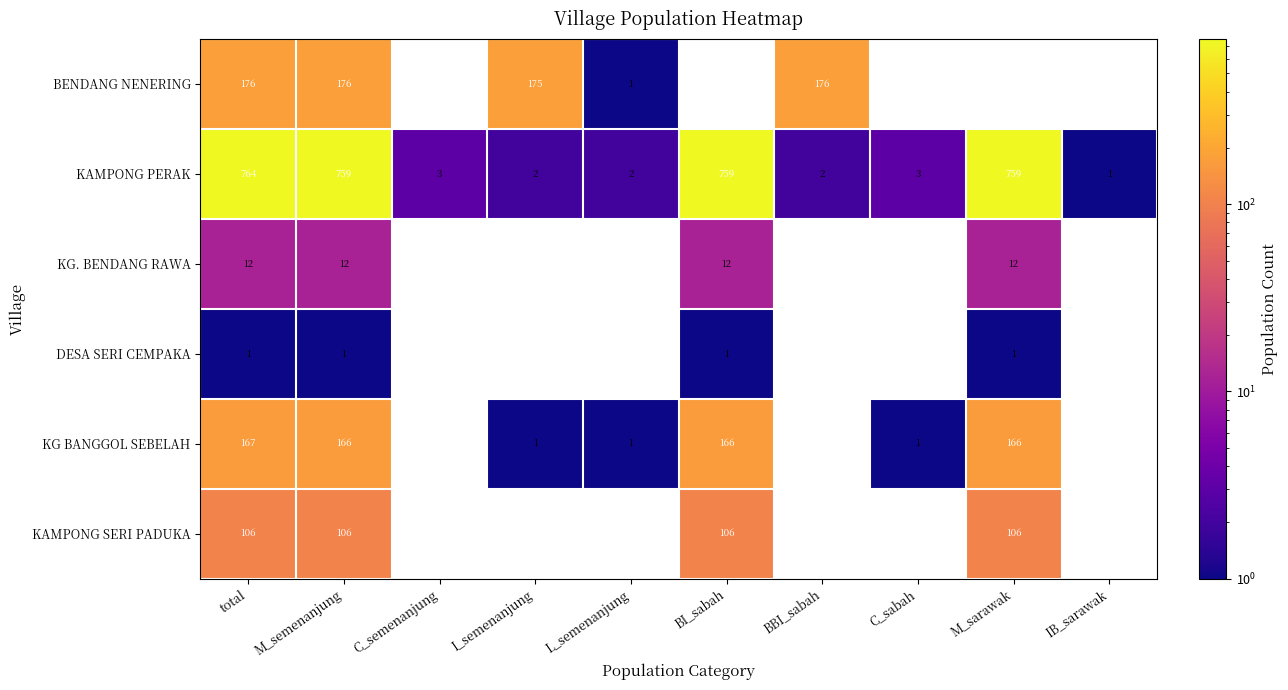

At M_semenanjung, list the series in order from largest to smallest.

KAMPONG PERAK, BENDANG NENERING, KG BANGGOL SEBELAH, KAMPONG SERI PADUKA, KG. BENDANG RAWA, DESA SERI CEMPAKA